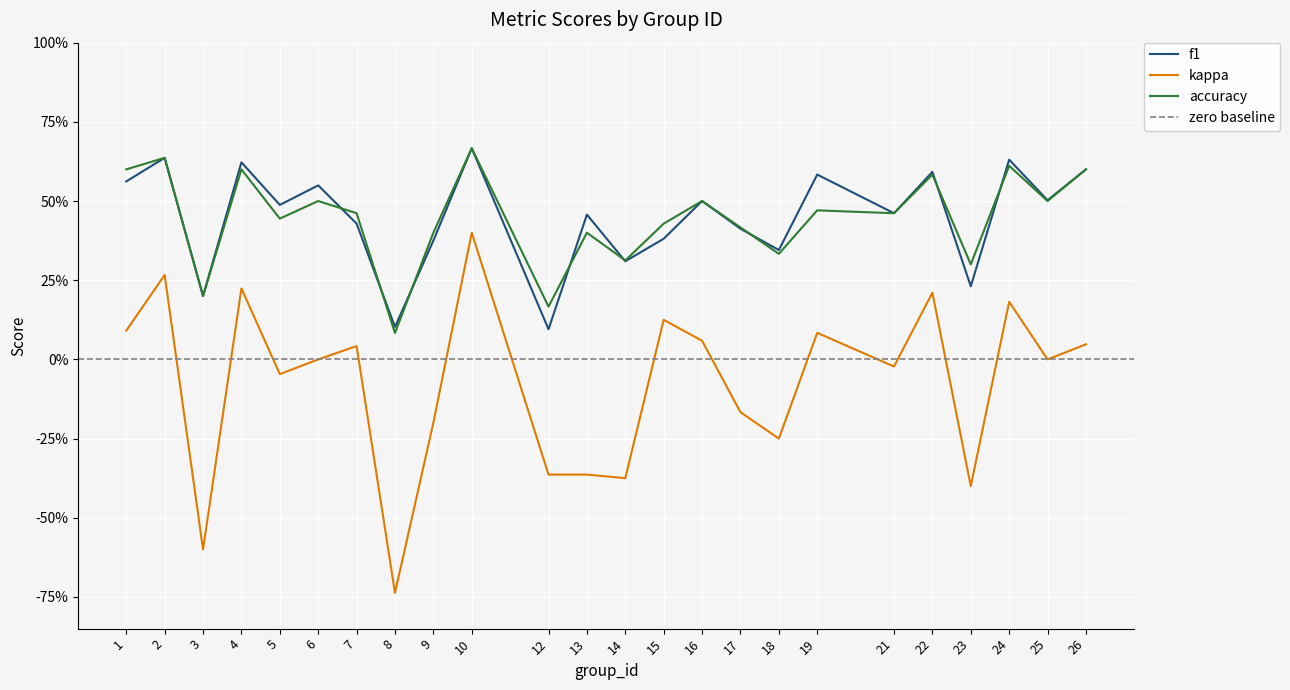

Reading right to left, list all the values displayed in this chart.

f1: 26=0.6	25=0.5	24=0.6	23=0.2	22=0.6	21=0.5	19=0.6	18=0.3	17=0.4	16=0.5	15=0.4	14=0.3	13=0.5	12=0.1	10=0.7	9=0.4	8=0.1	7=0.4	6=0.5	5=0.5	4=0.6	3=0.2	2=0.6	1=0.6
kappa: 26=0.0	25=0.0	24=0.2	23=-0.4	22=0.2	21=-0.0	19=0.1	18=-0.2	17=-0.2	16=0.1	15=0.1	14=-0.4	13=-0.4	12=-0.4	10=0.4	9=-0.2	8=-0.7	7=0.0	6=0.0	5=-0.0	4=0.2	3=-0.6	2=0.3	1=0.1
accuracy: 26=0.6	25=0.5	24=0.6	23=0.3	22=0.6	21=0.5	19=0.5	18=0.3	17=0.4	16=0.5	15=0.4	14=0.3	13=0.4	12=0.2	10=0.7	9=0.4	8=0.1	7=0.5	6=0.5	5=0.4	4=0.6	3=0.2	2=0.6	1=0.6